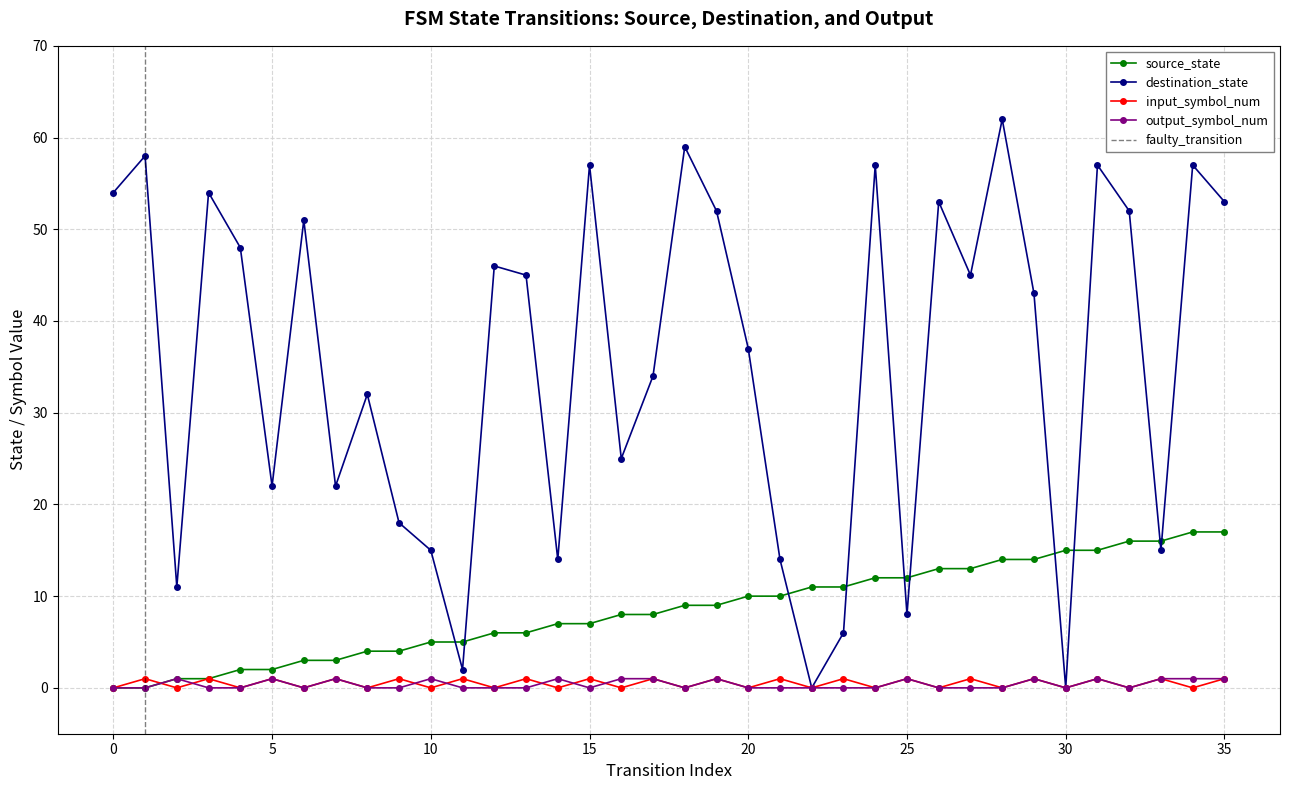

The value of destination_state at 5 is 36. True or false?

False